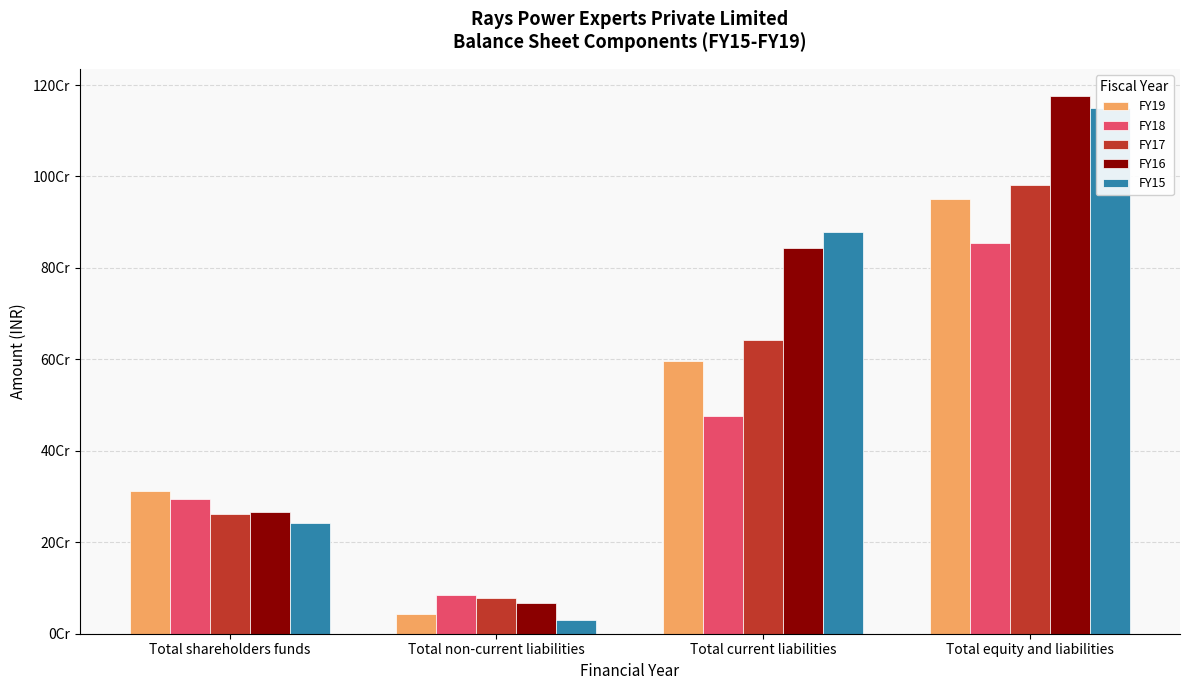

Does the chart contain stacked bars?

No